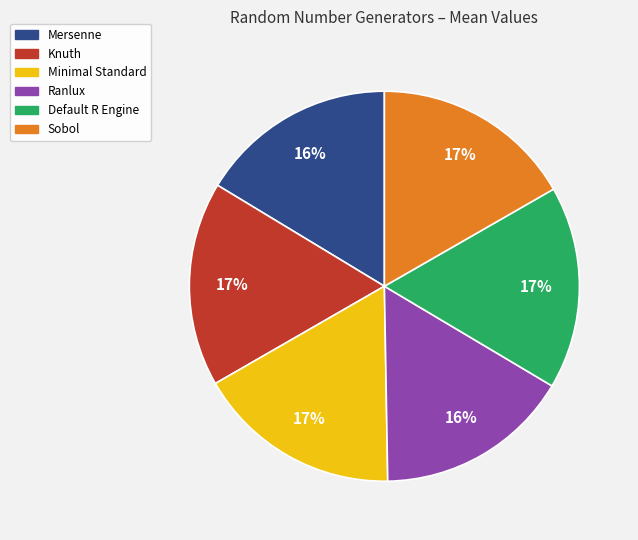

To the nearest percent, what portion does Default R Engine represent?

17%